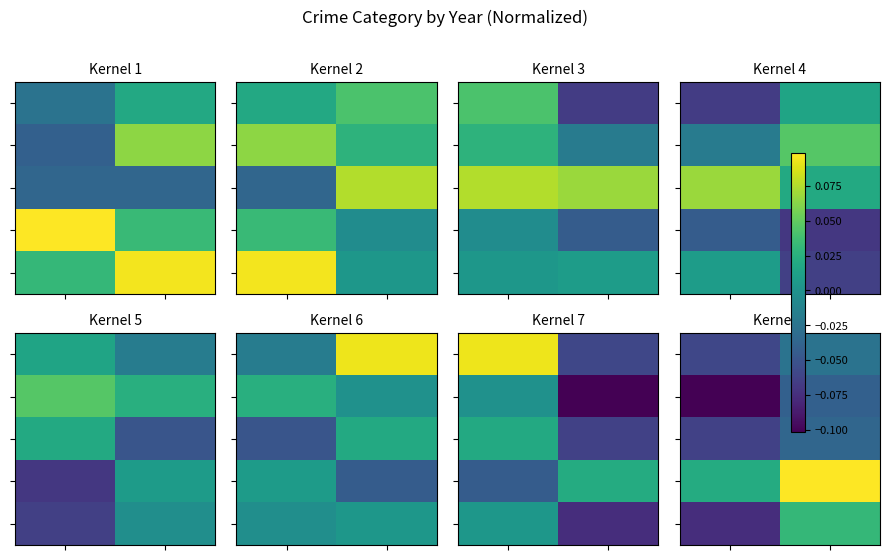

What is the minimum value shown in the chart?

-0.1